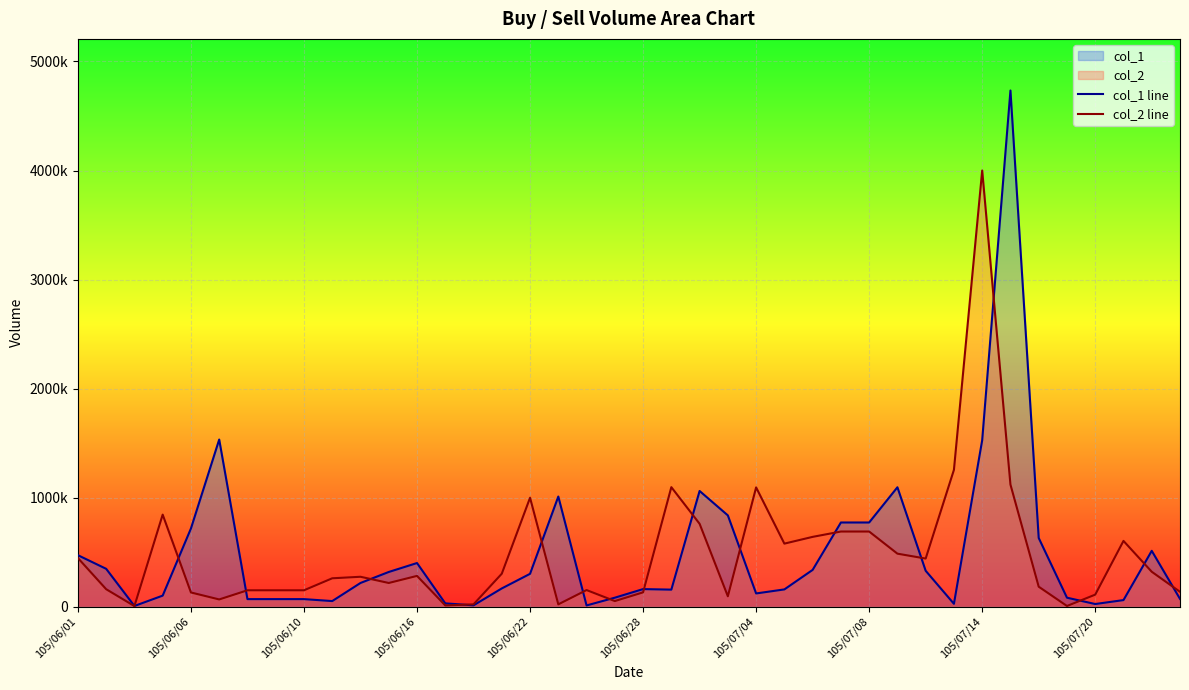

The col_2 line series shows 841189 at 37. True or false?

False